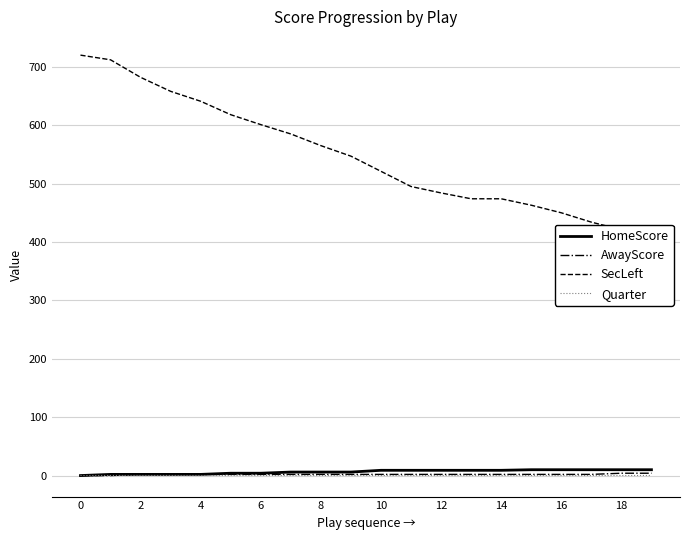

Does the chart have visible grid lines?

Yes